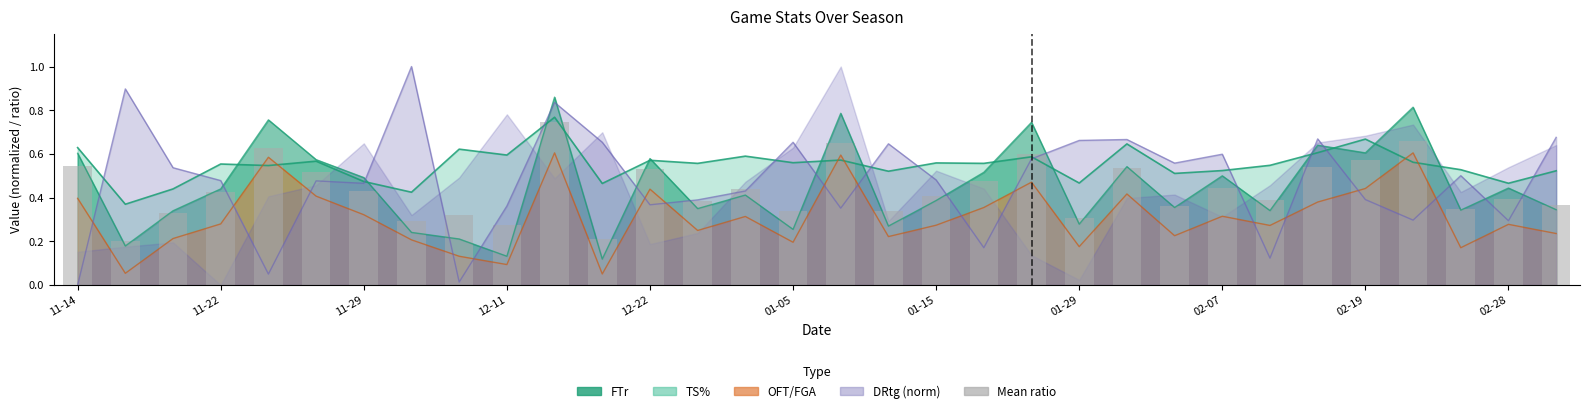

What is the difference between the maximum and minimum values?

0.5